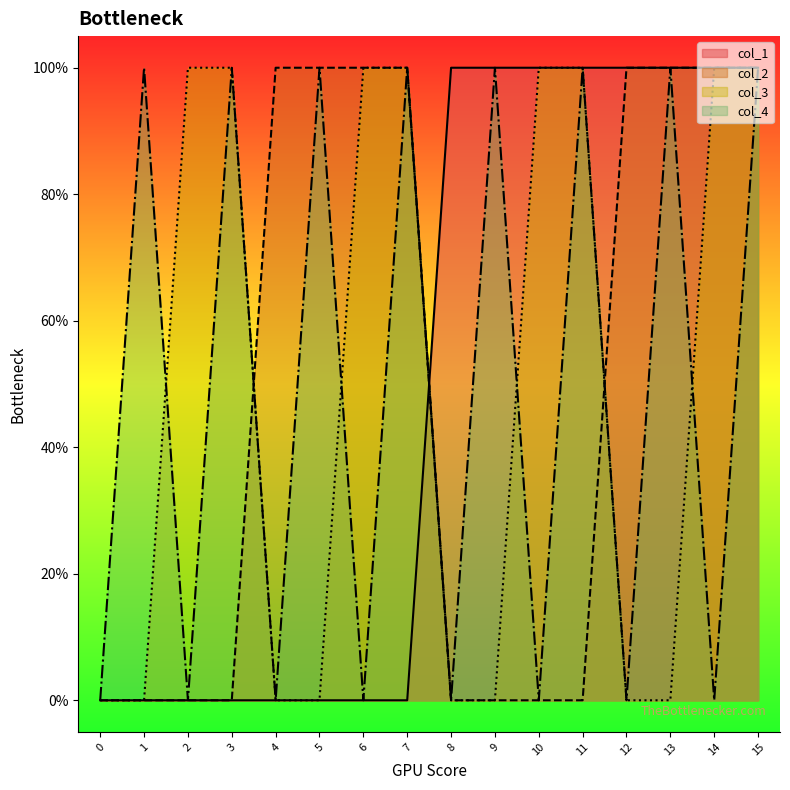

After their last crossing, which series has the higher values: col_3 or col_1?

col_1